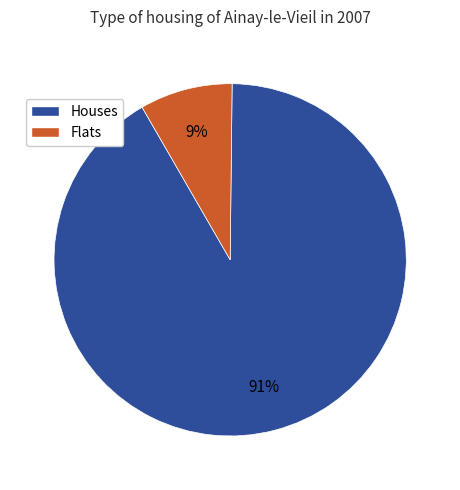

To the nearest percent, what is the average slice percentage?

50%